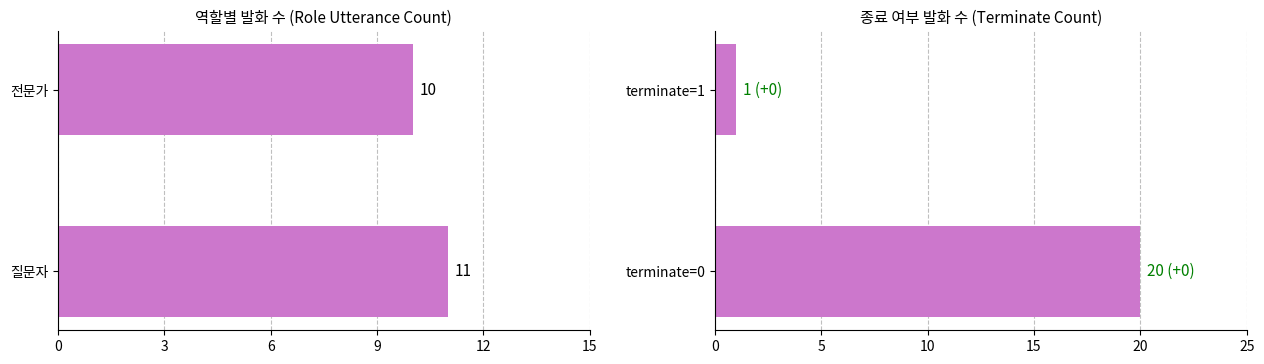

What is the value of the 역할별 발화 수 bar at the 2nd from the left?

10